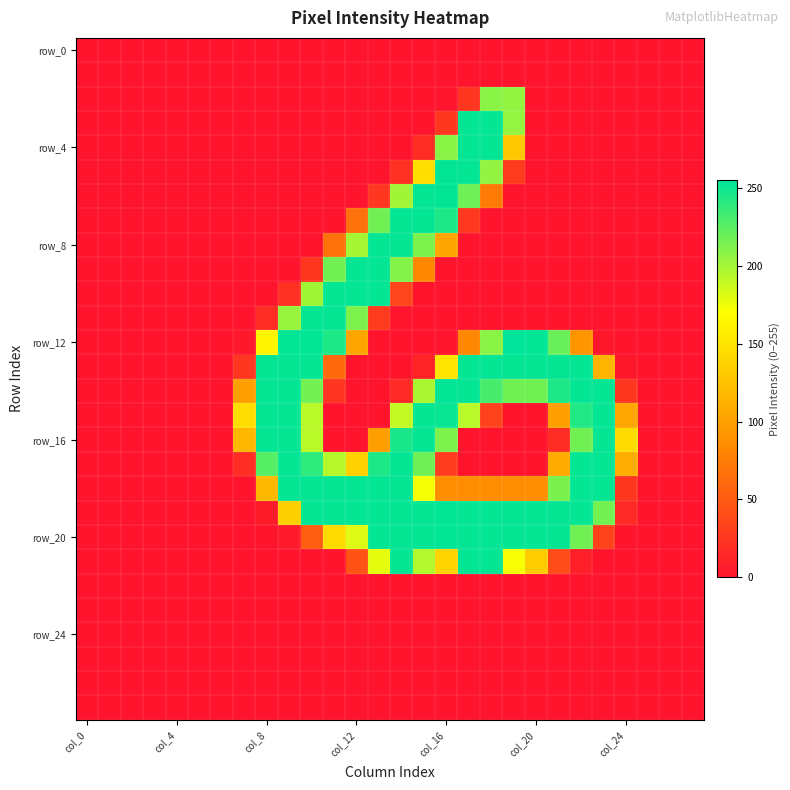

Which series has the widest spread of values?

row_12